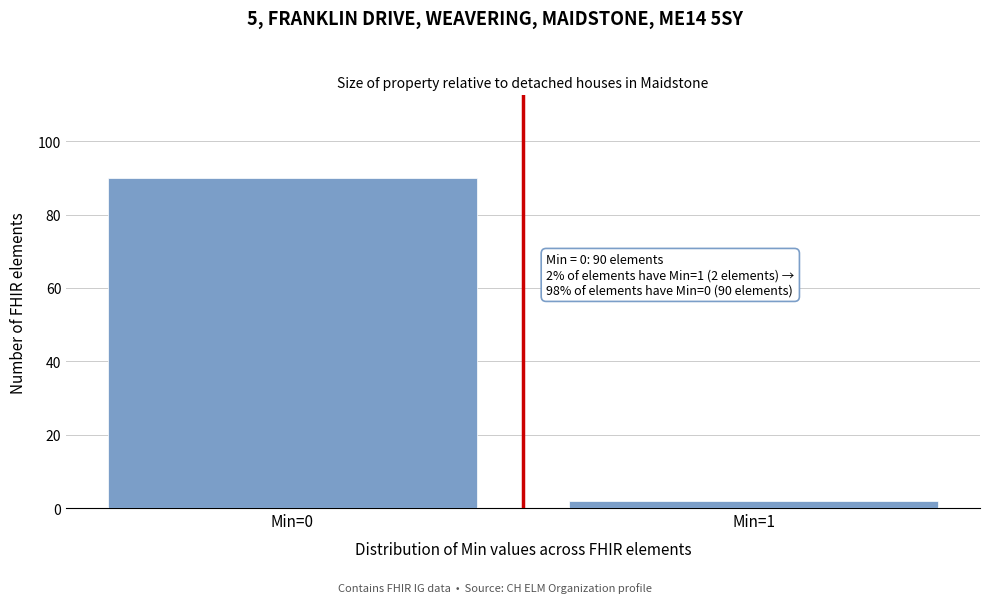

Reading left to right, extract all data points from this chart.

Min=0=90	Min=1=2